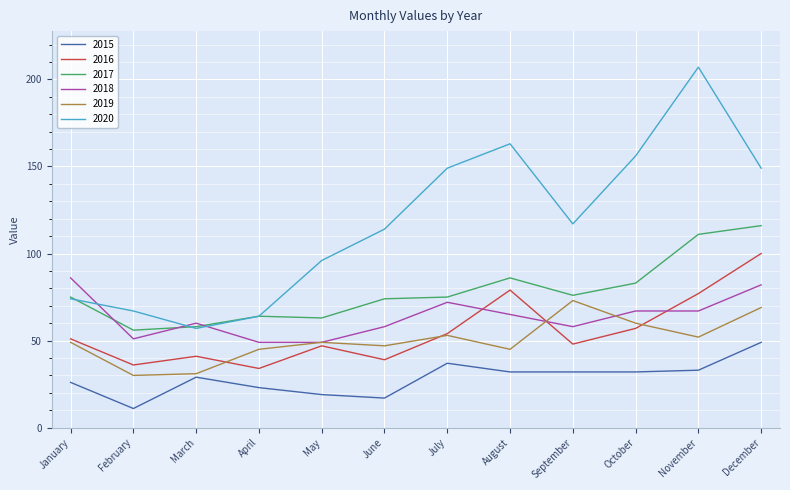

The value of 2015 at March is 8. True or false?

False